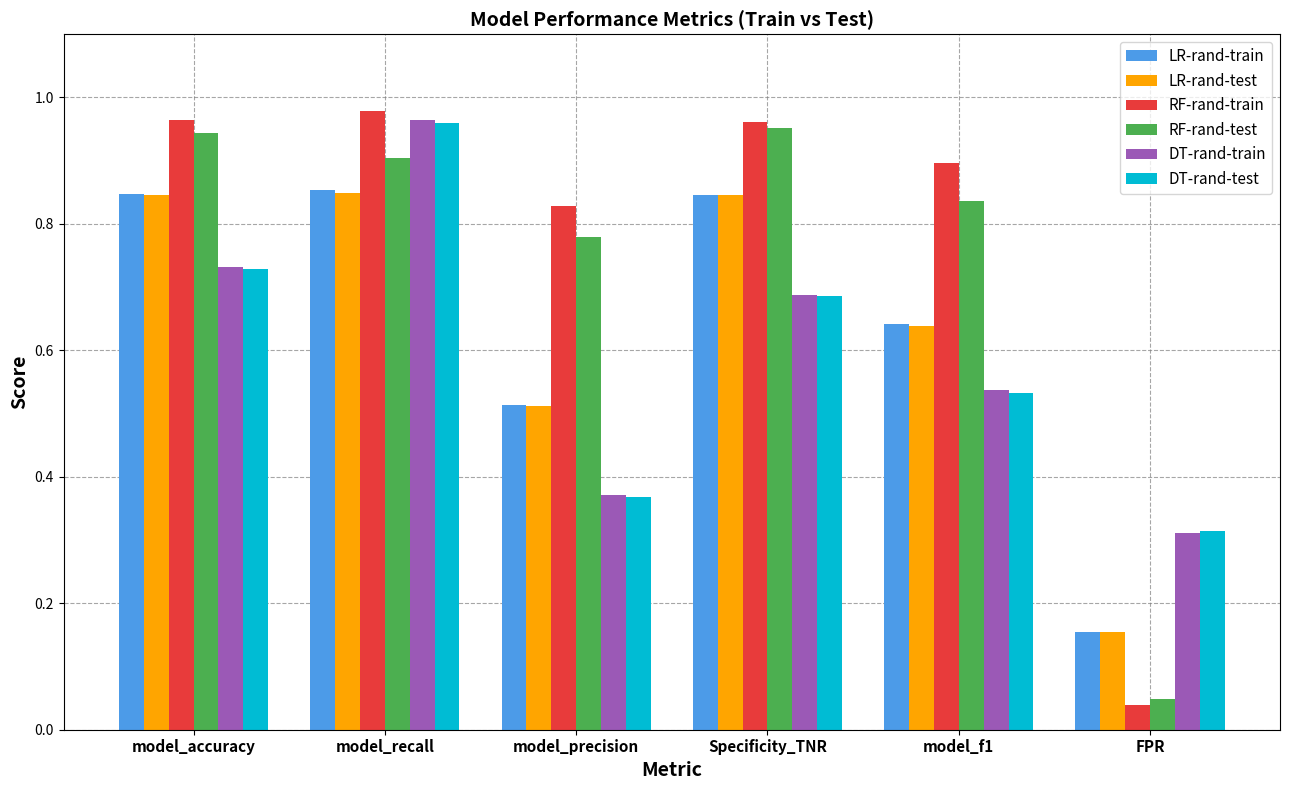

How many bars are there in each group?

6